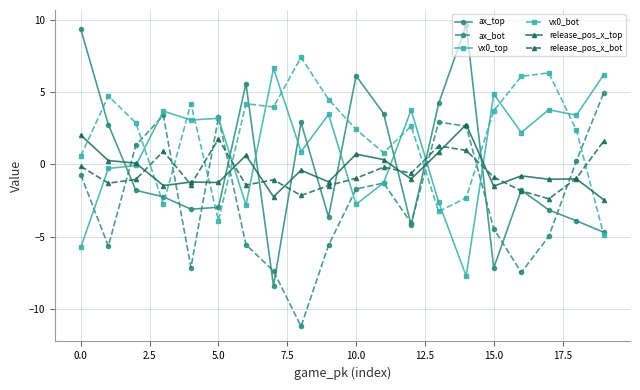

What is the minimum value shown in the chart?

-11.2